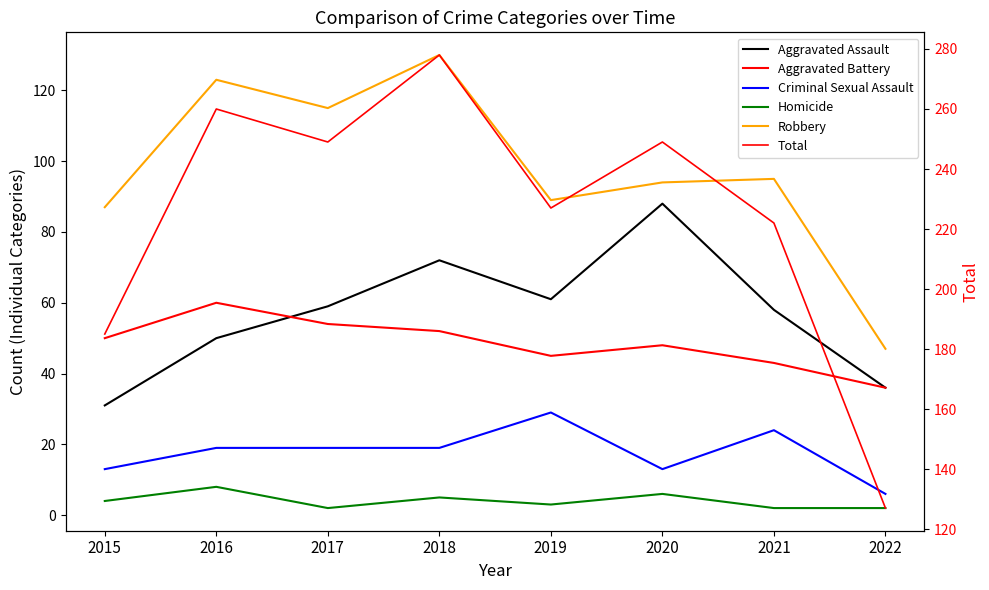

What is the difference between the Total values at 2018 and 2019?

51